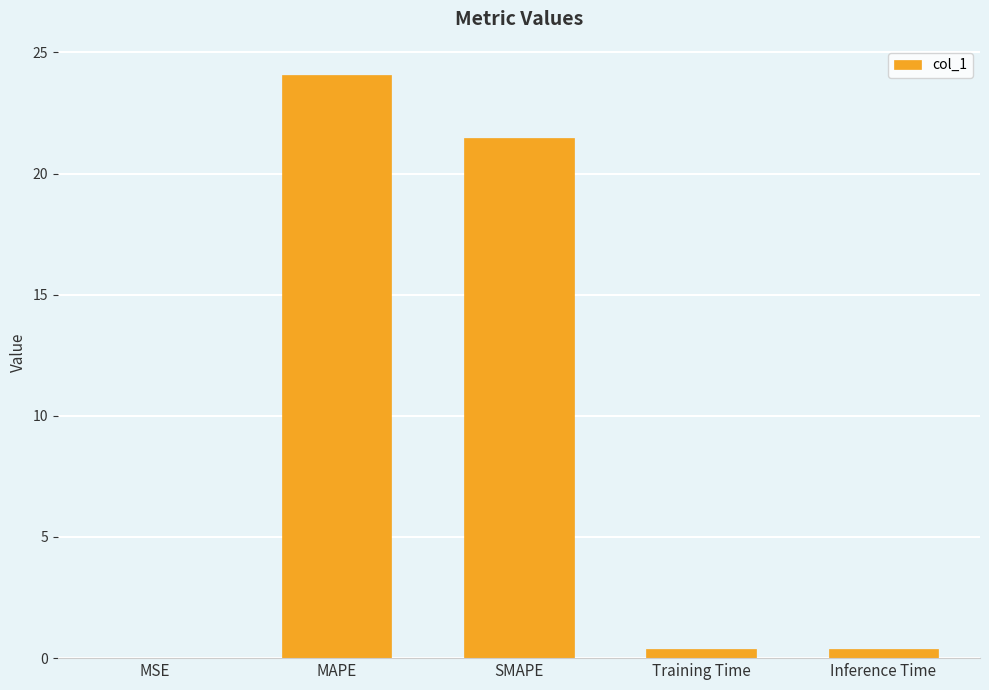

True or false: the data shows 37.1 at SMAPE.

False